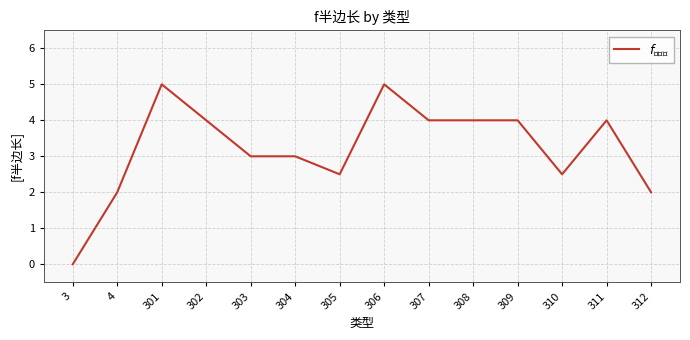

True or false: the data shows 4.0 at 311.

True